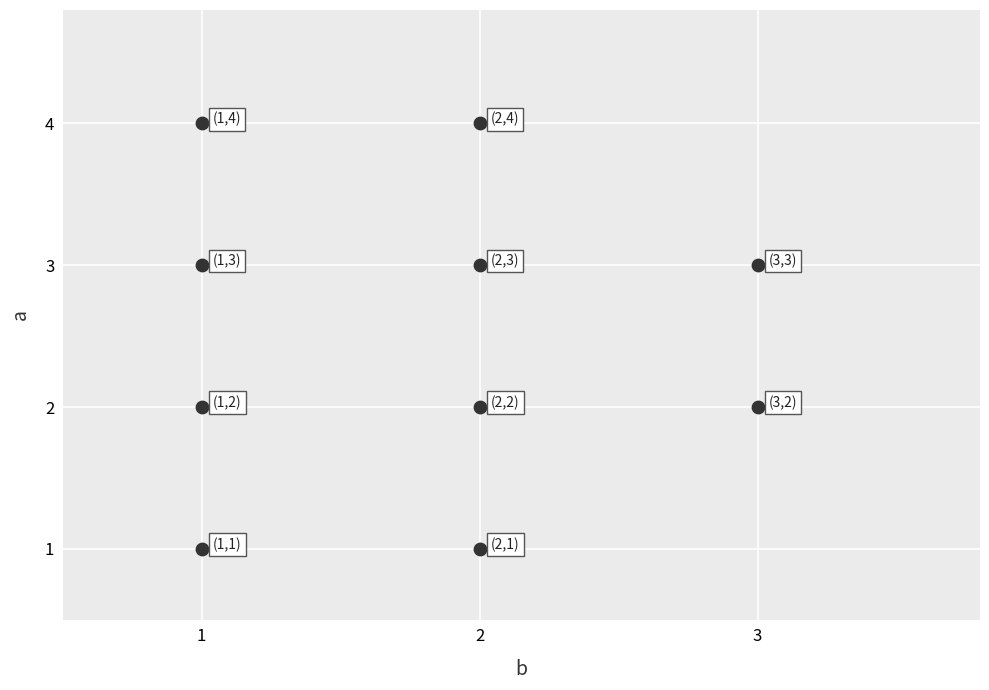

What is the range of Y values (max minus min)?

3